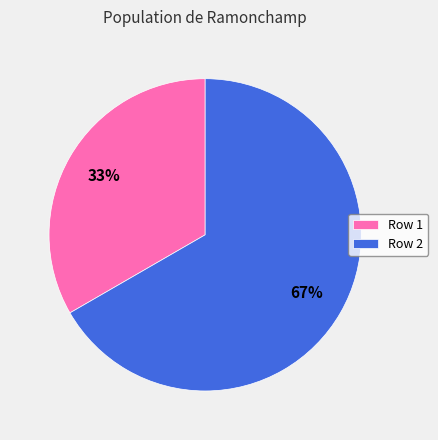

How many slices are in this pie chart?

2